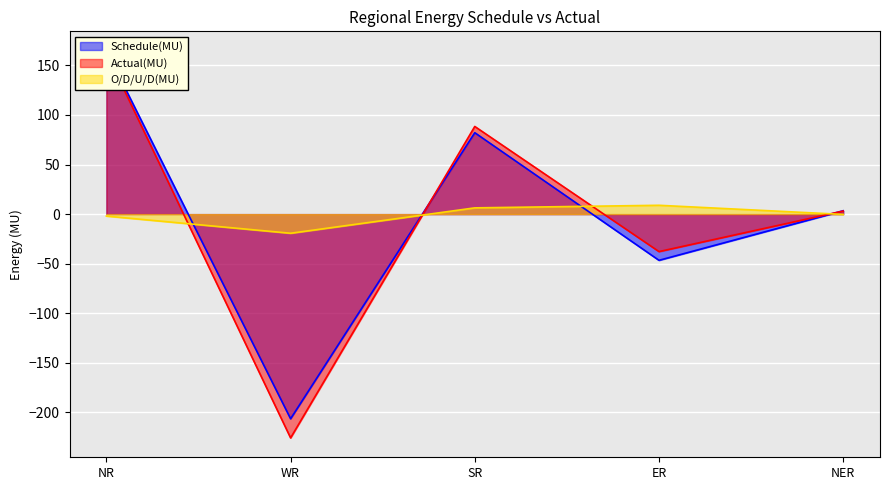

True or false: Actual(MU) has more than 0 interior local peaks.

True